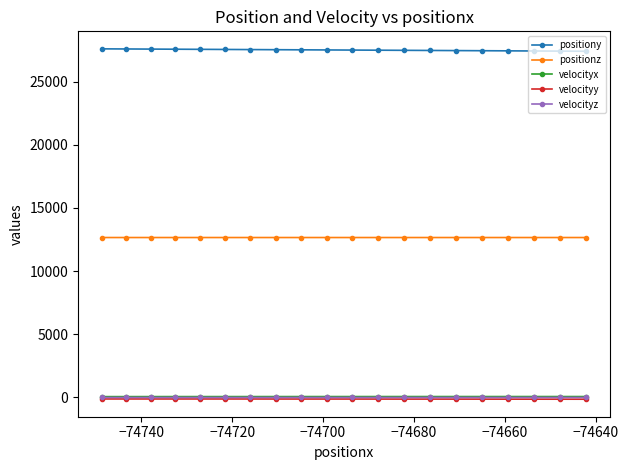

True or false: velocityy and positiony cross at least once.

False